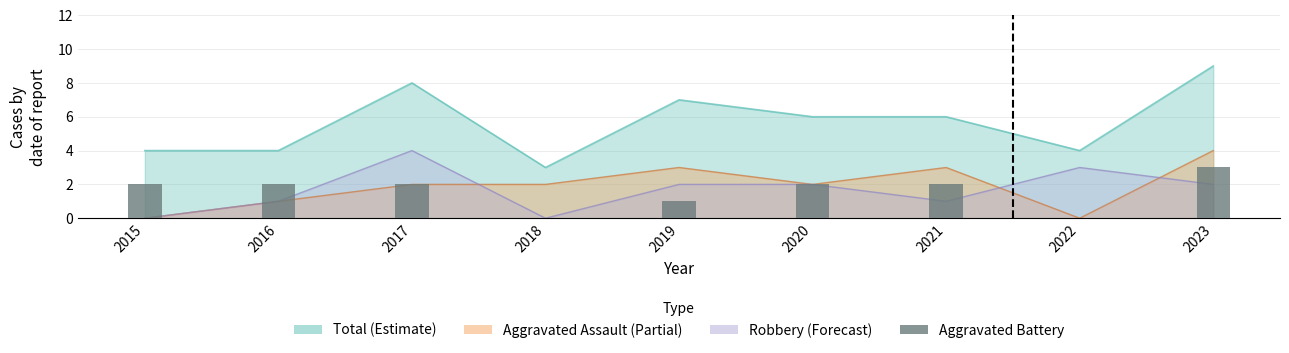

Between 2020 and 2015, which is larger?

2020